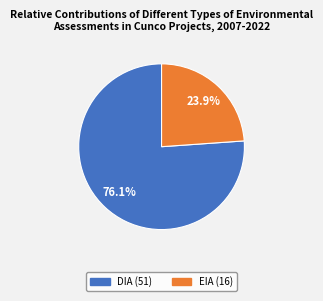

Count the number of slices in the pie.

2